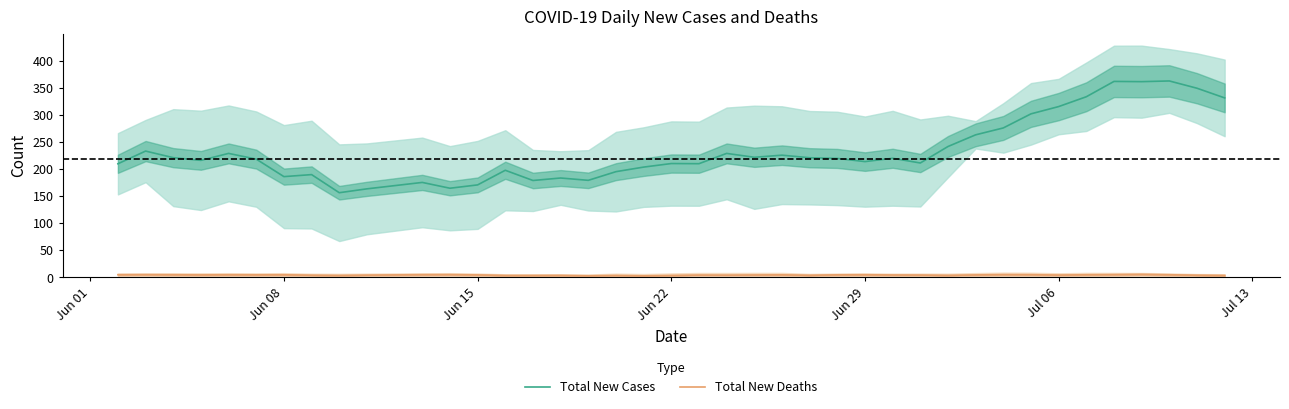

True or false: Total New Deaths and Total New Cases intersect in this chart.

False